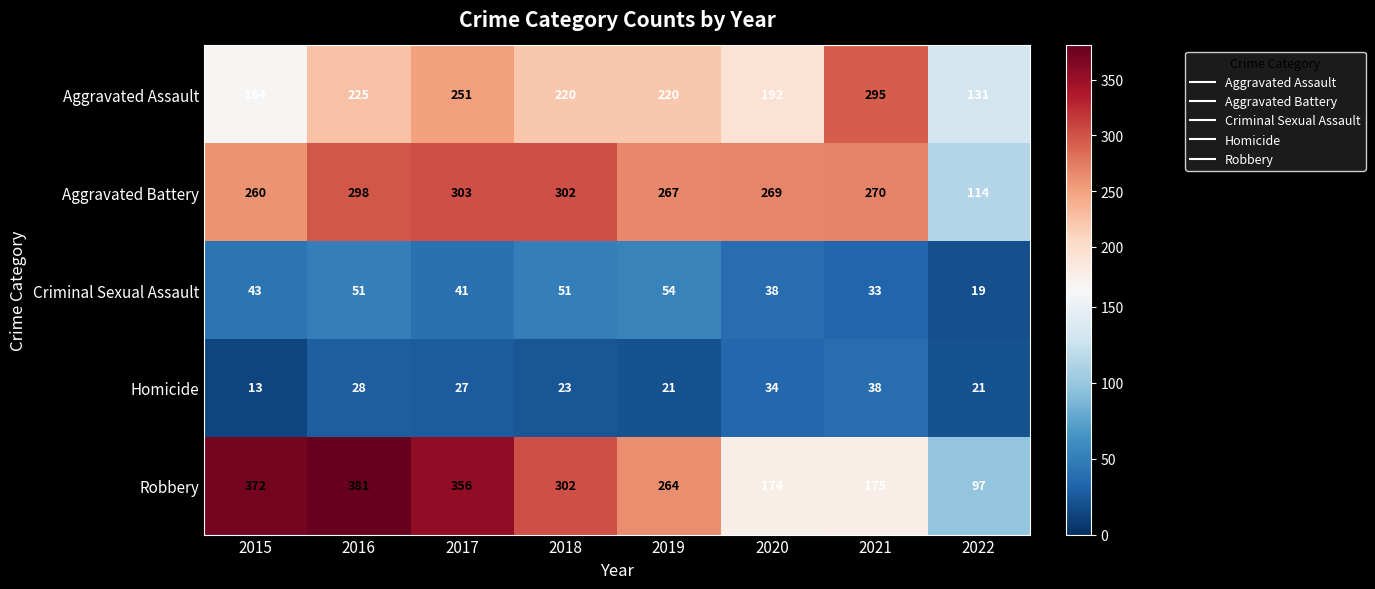

The Aggravated Battery series shows 188 at 2022. True or false?

False